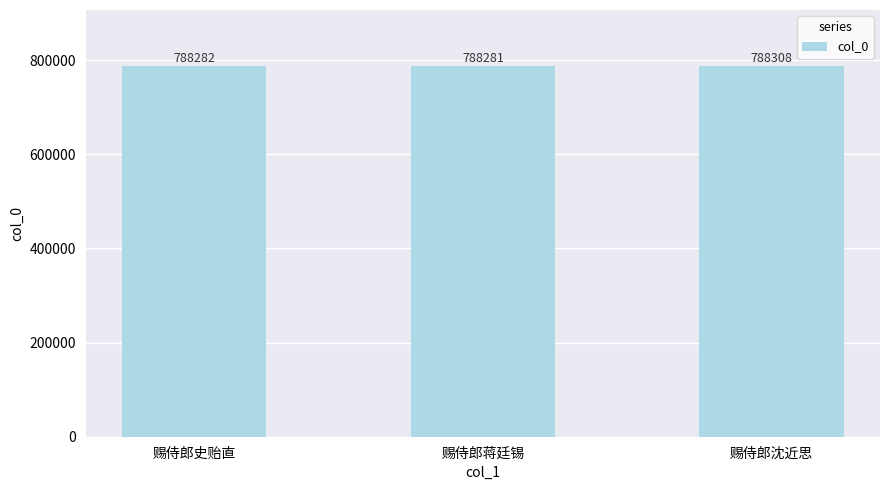

Between 赐侍郎史贻直 and 赐侍郎沈近思, which is larger?

赐侍郎沈近思